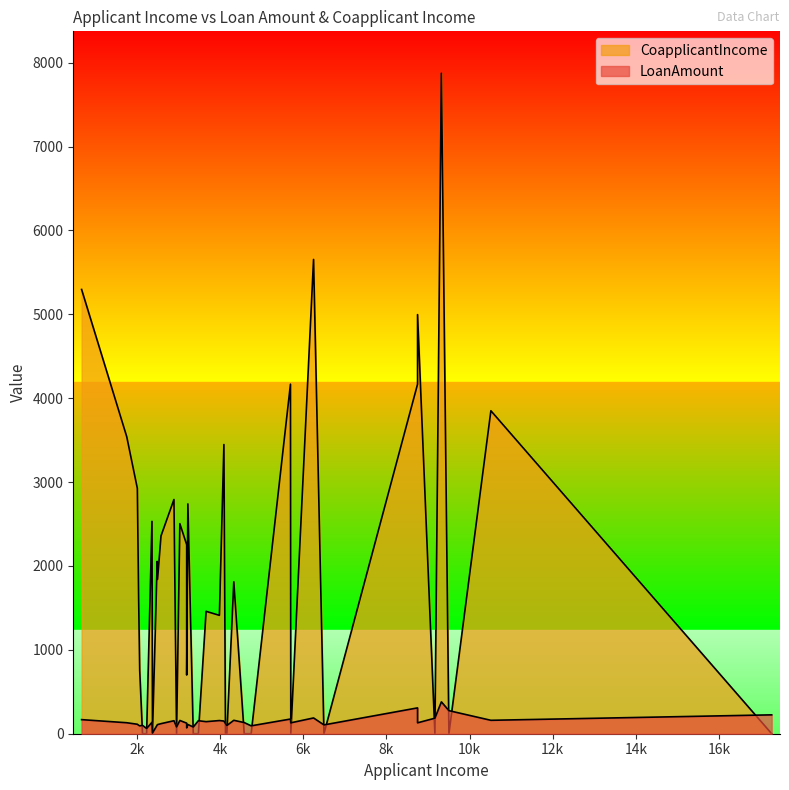

Read the CoapplicantIncome value at 37, to the nearest 50.

2550